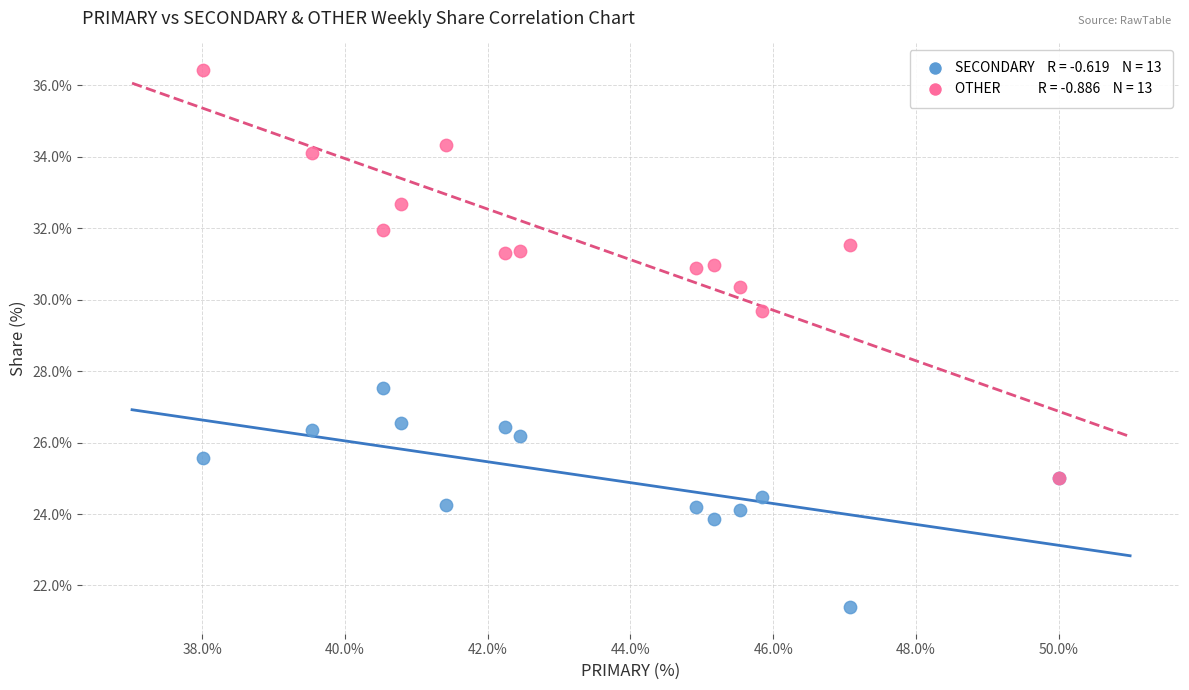

Across all series, what Y value is closest to 28?

27.5